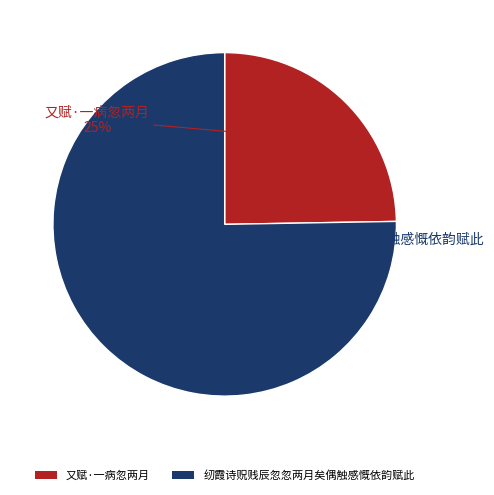

The 纫霞诗贶贱辰忽忽两月矣偶触感慨依韵赋此 slice represents 88% of the pie. True or false?

False